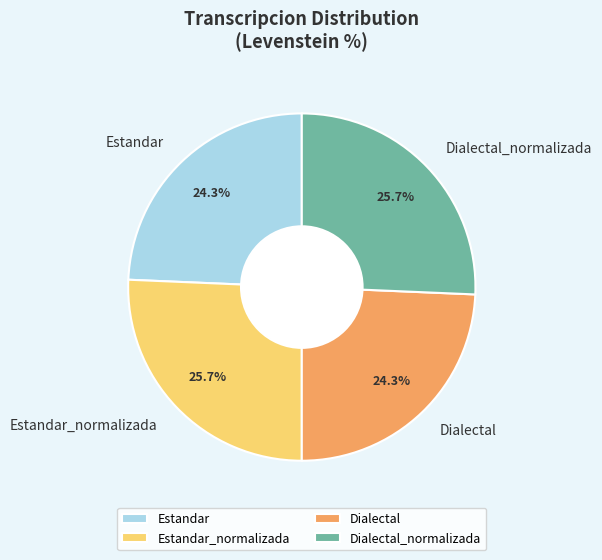

Is the sum of Estandar and Dialectal greater than half?

No